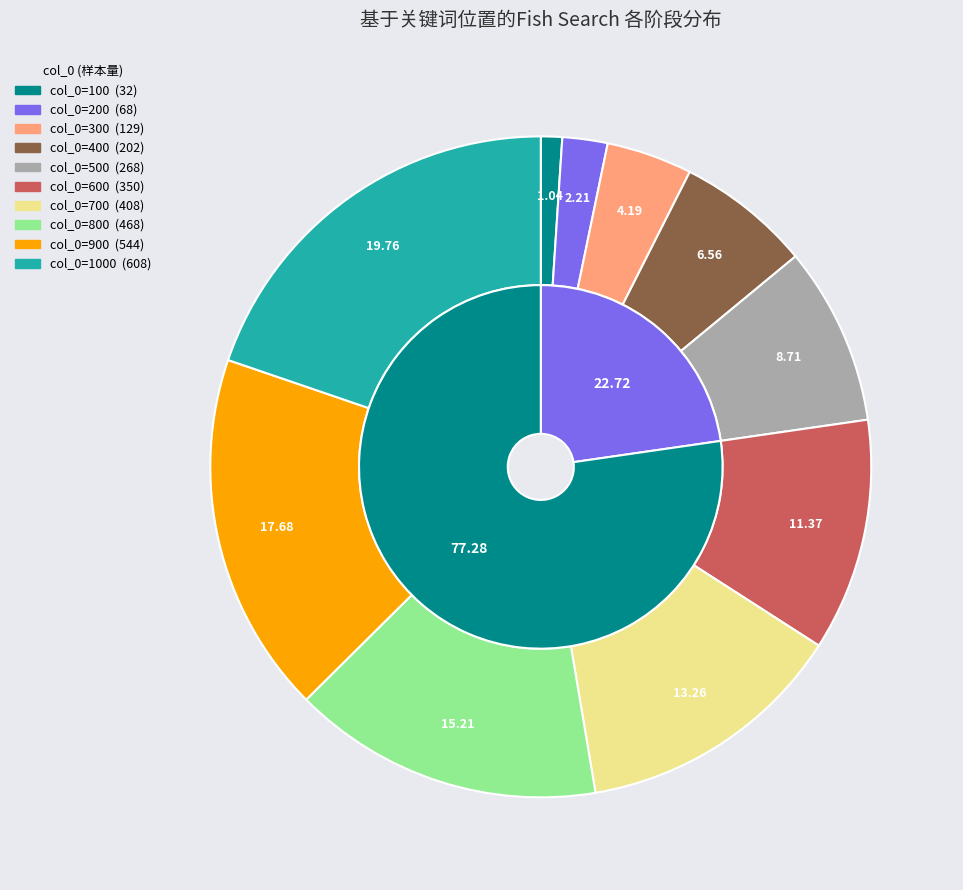

Which category has the biggest portion of the pie?

1000